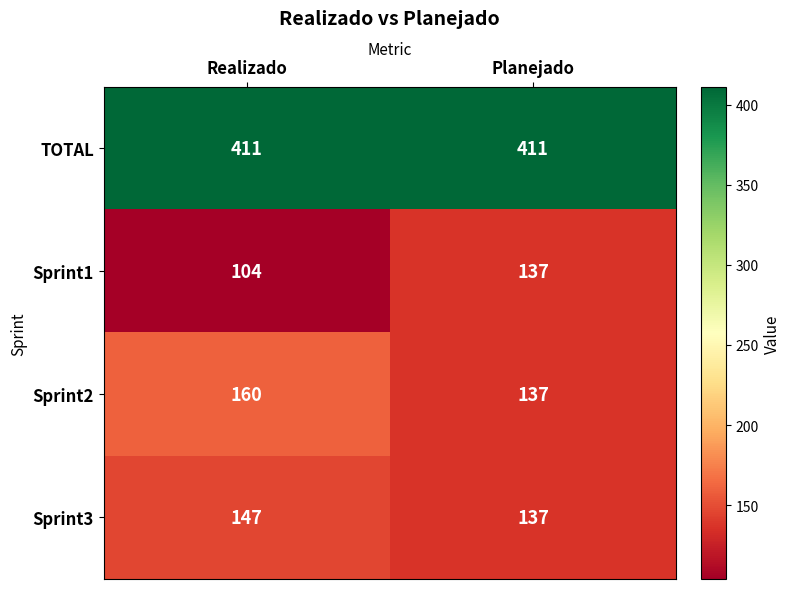

What is the greatest value displayed?

411